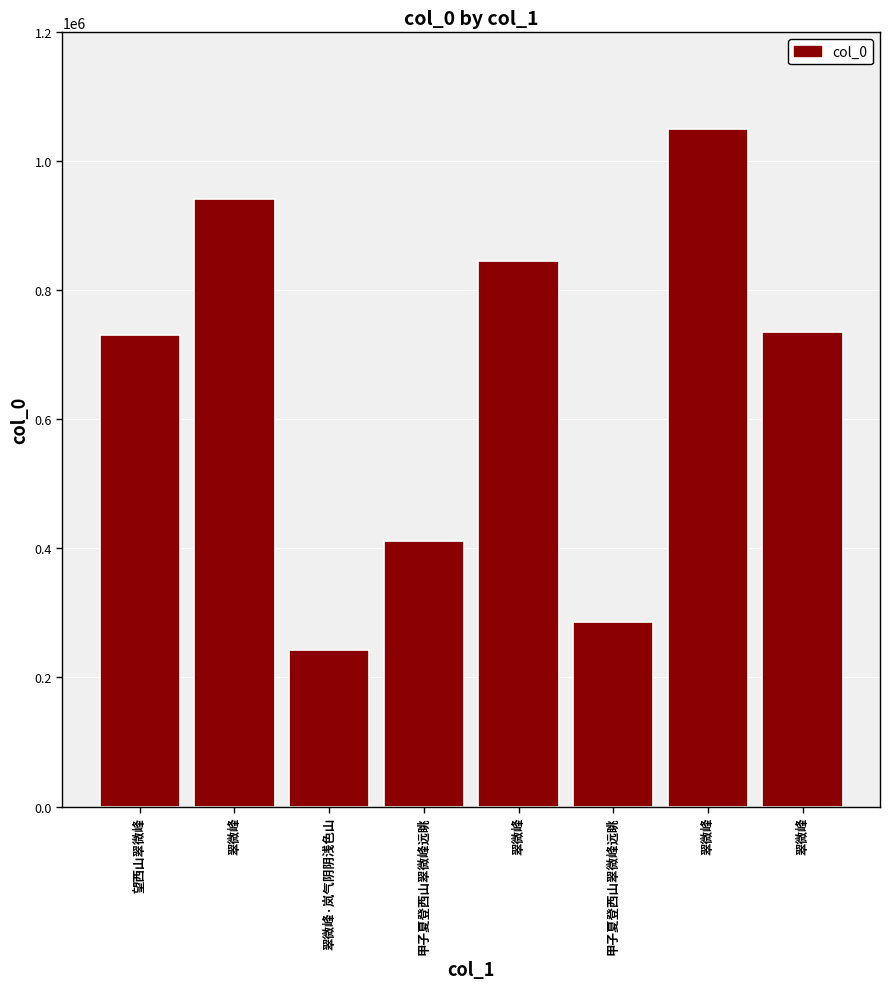

Which has a higher value, 望西山翠微峰 or 翠微峰?

翠微峰